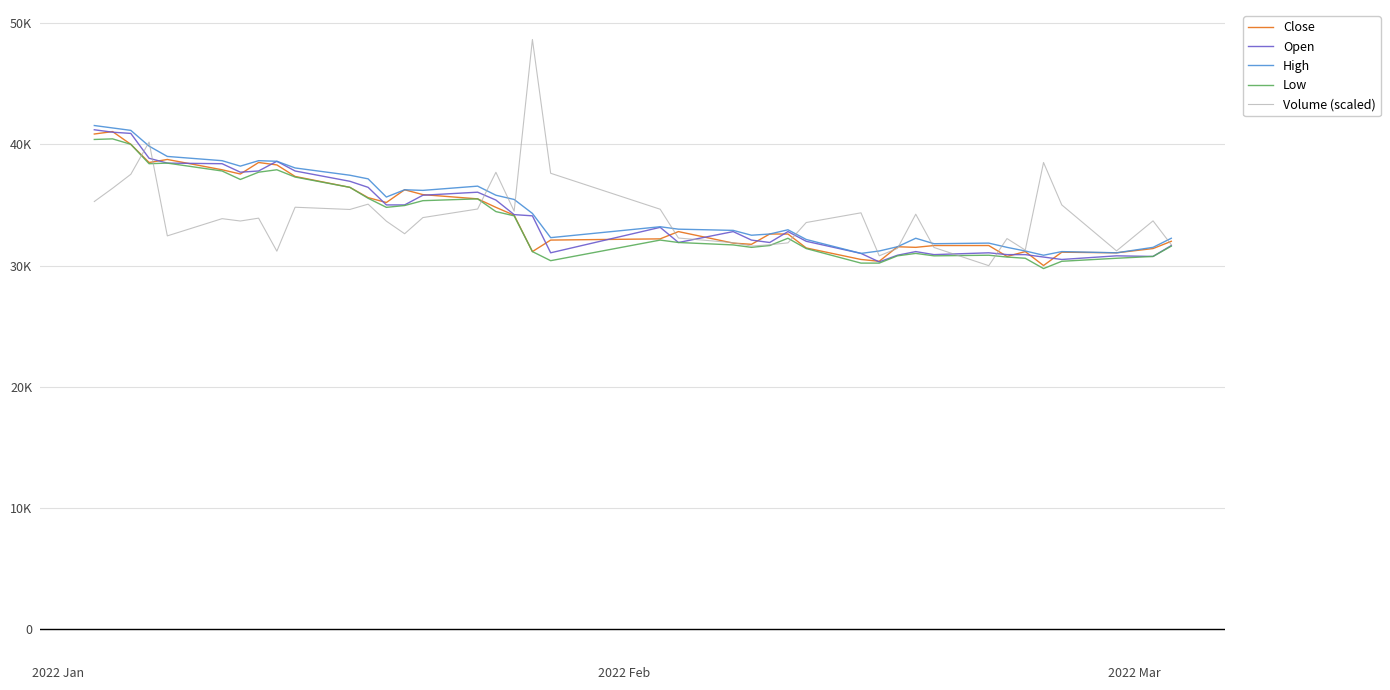

Is this an area chart (filled region under the line)?

No